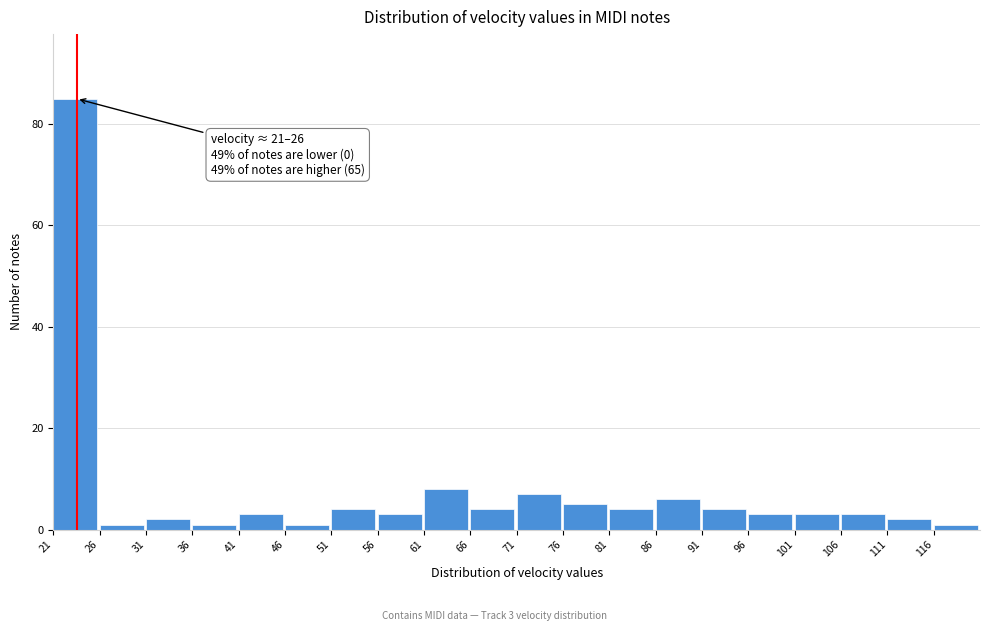

Over which range of the x-axis is the bar tallest?

21 to 26